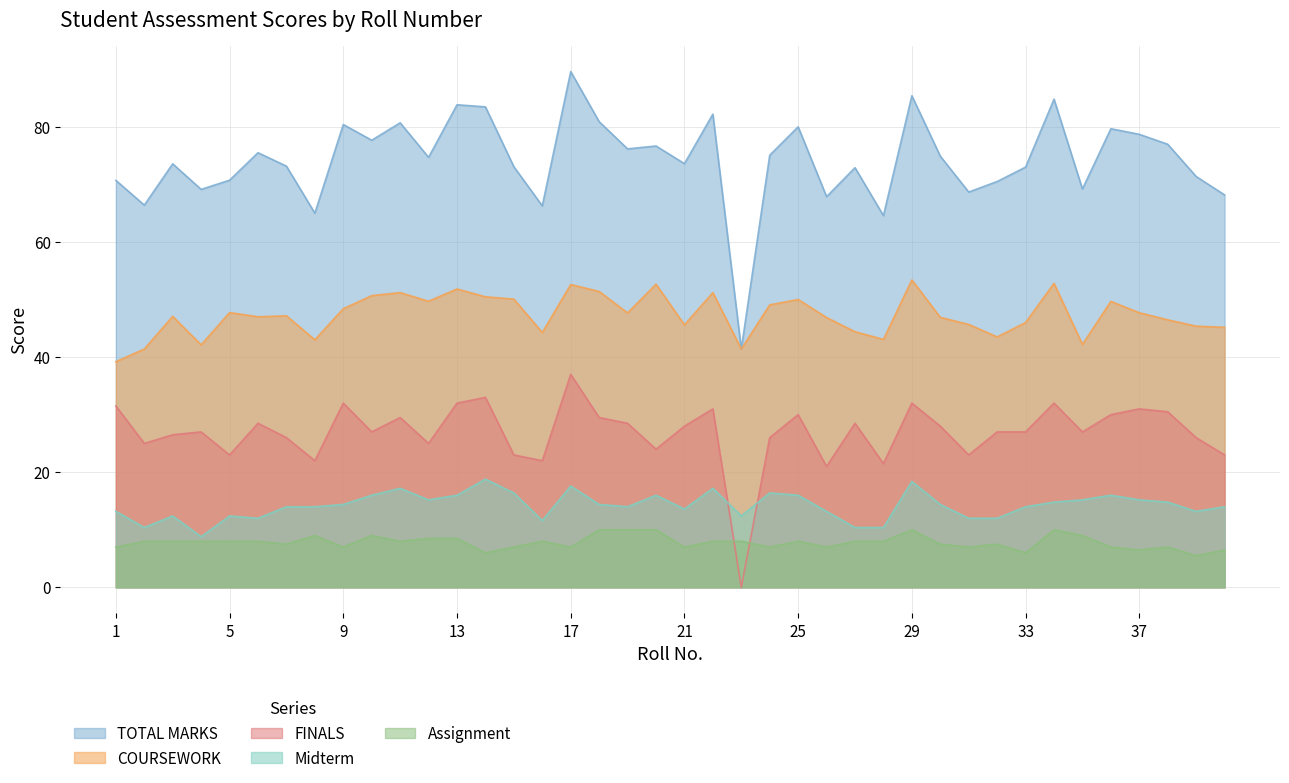

True or false: Midterm and COURSEWORK intersect in this chart.

False